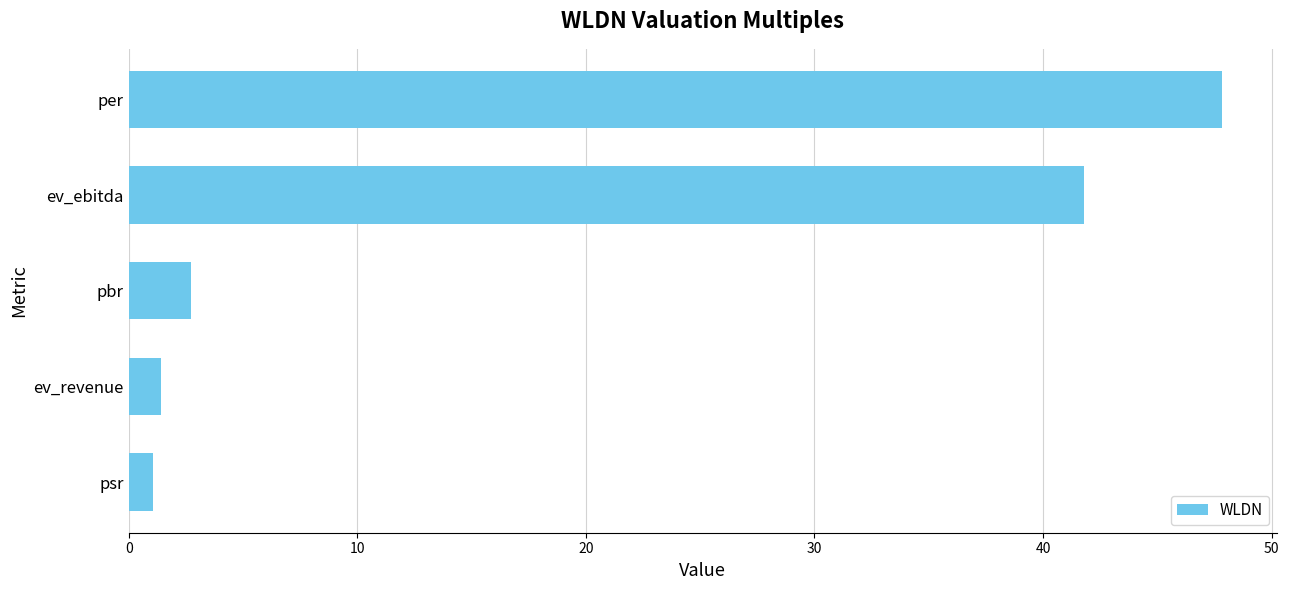

What is the average value?

19.0